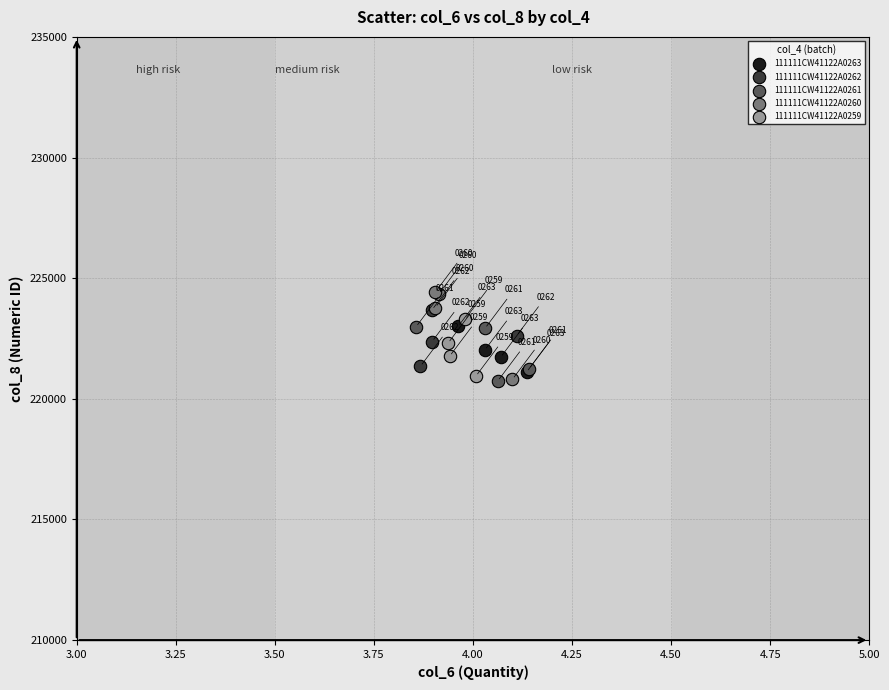

Which series contains the lowest Y value?

111111CW41122A0261